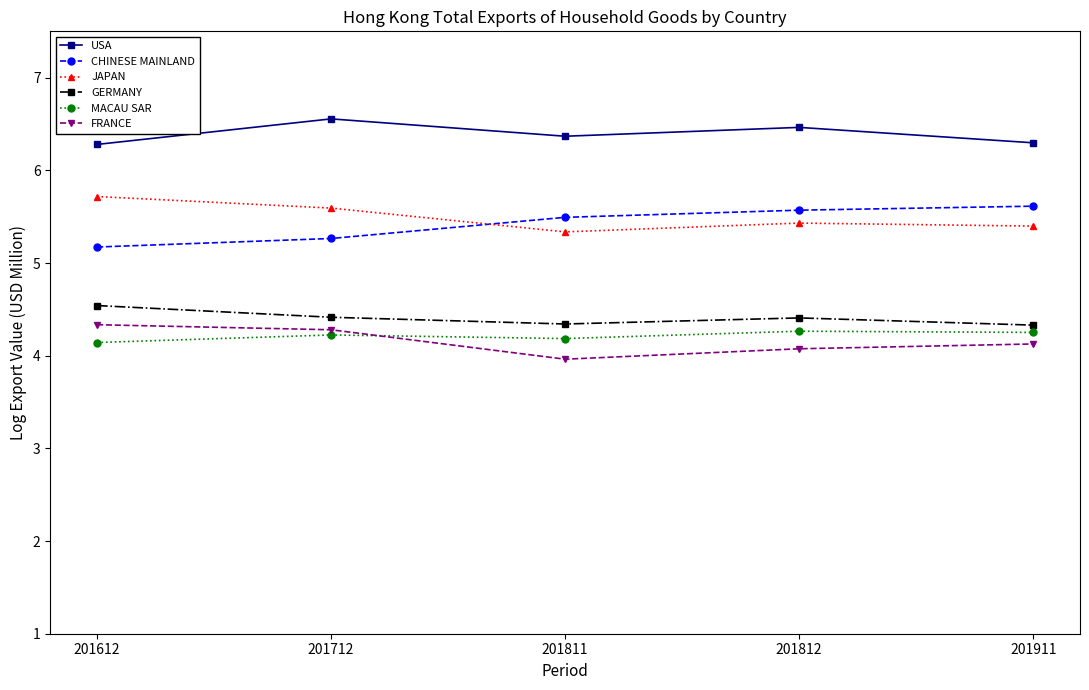

What is the spread (max minus min) of values at 201812?

2.4